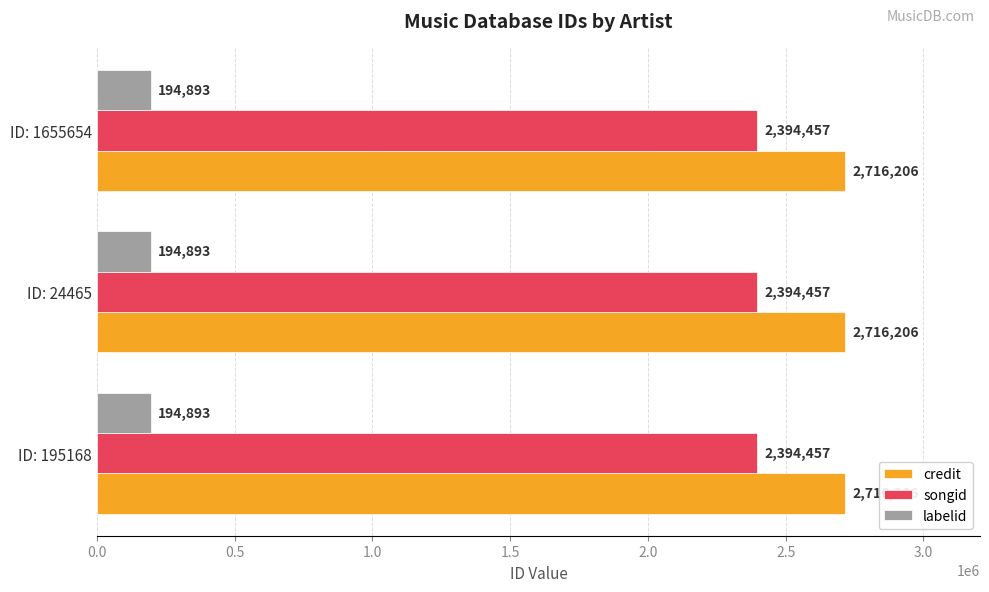

How many categories are shown in the chart?

3